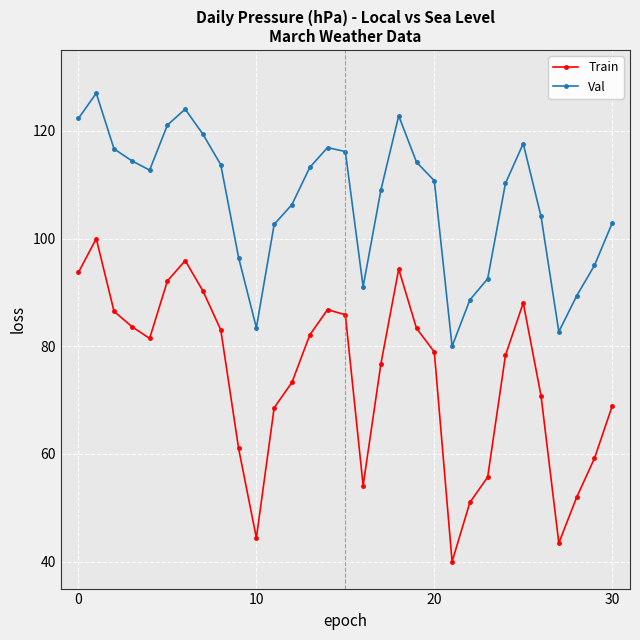

True or false: Val and Train intersect in this chart.

False